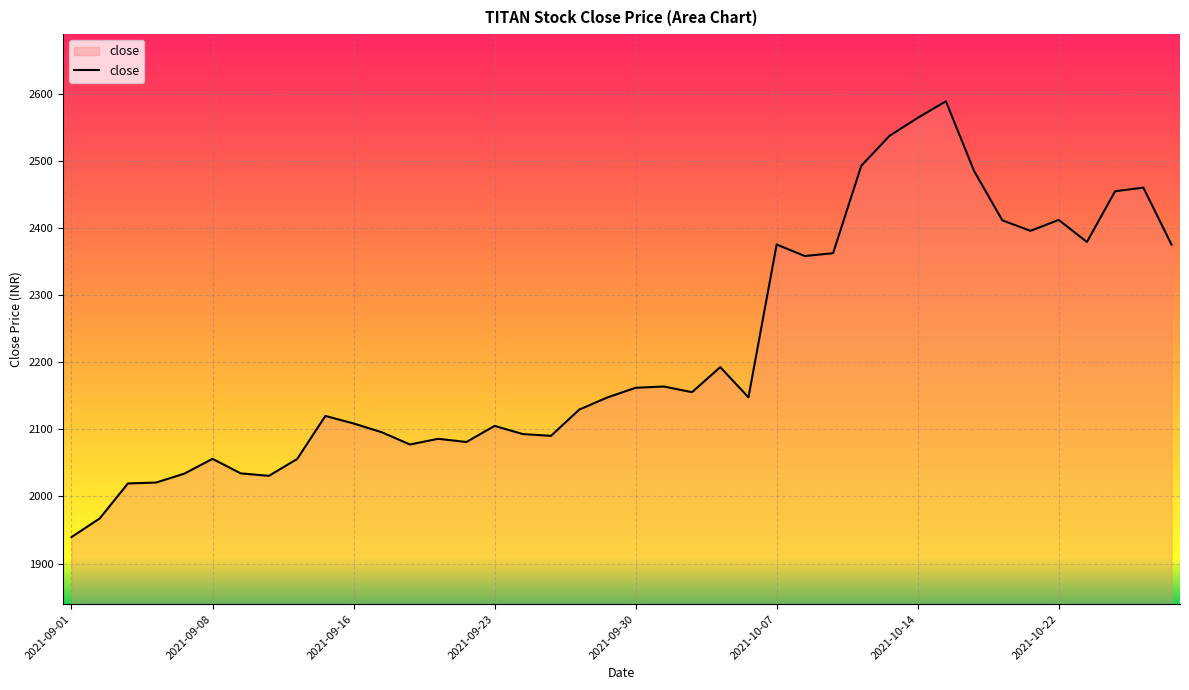

What is the minimum value shown in the chart?

1939.4